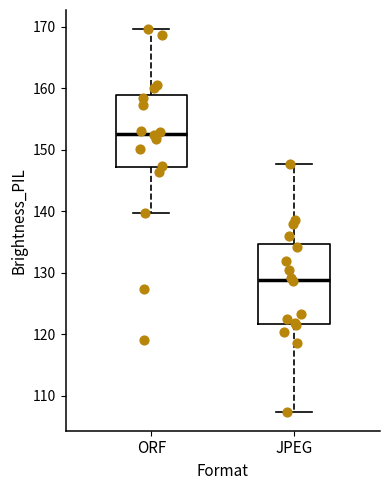

Which box is the tallest, from its lower edge to its upper edge?

JPEG